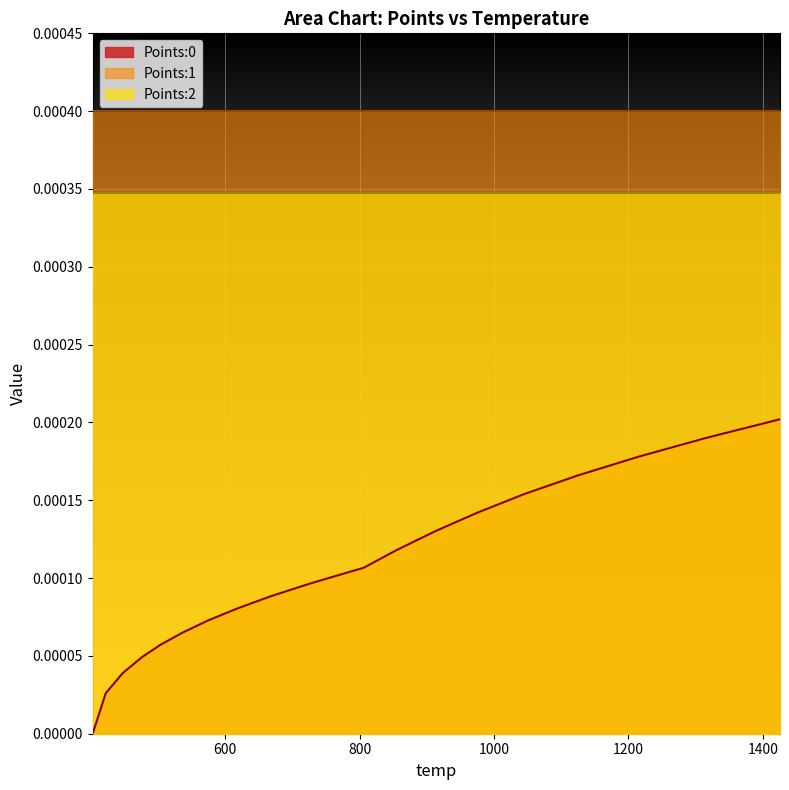

At how many categories does at least one series exceed 0?

20